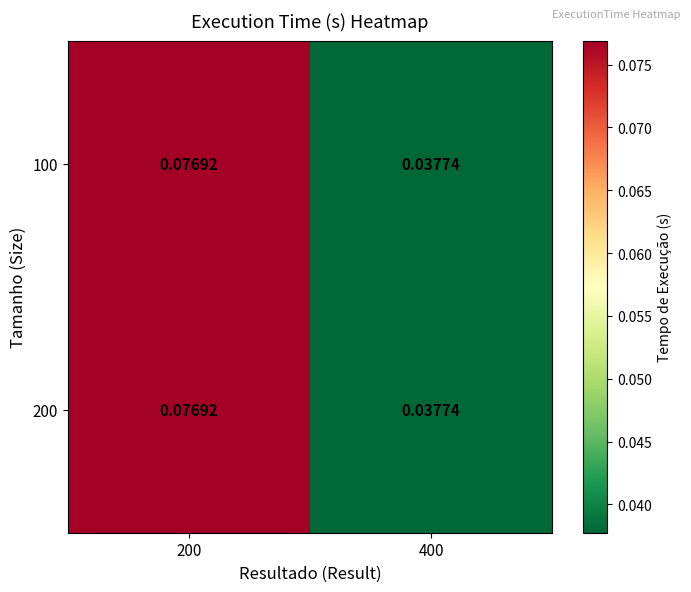

Which series changed the most between 200 and 400?

100